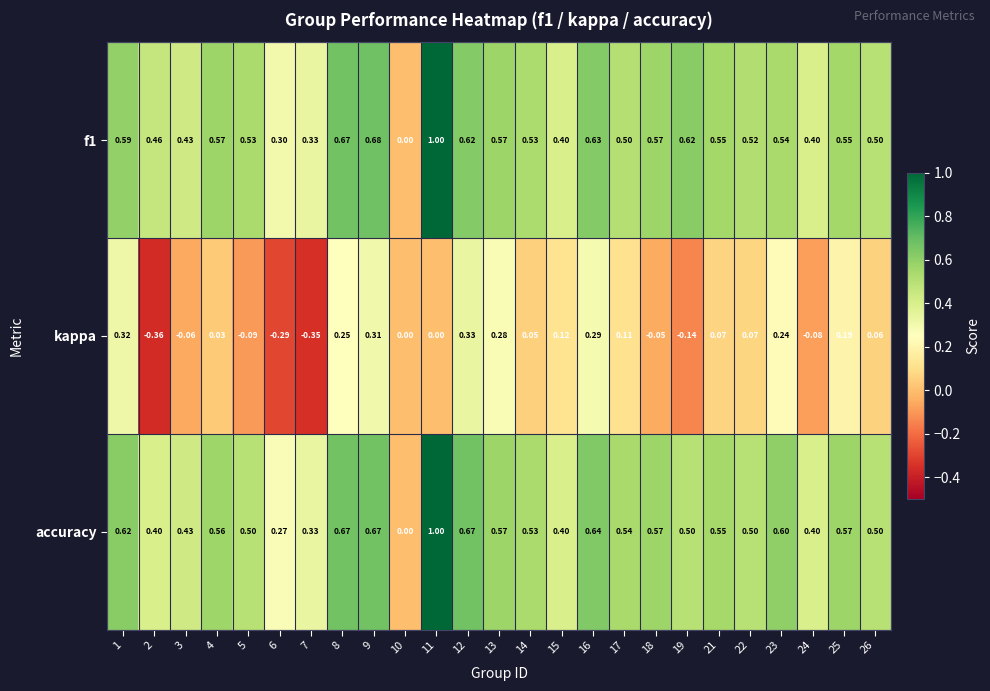

Between 1 and 2, which series saw the biggest shift?

kappa